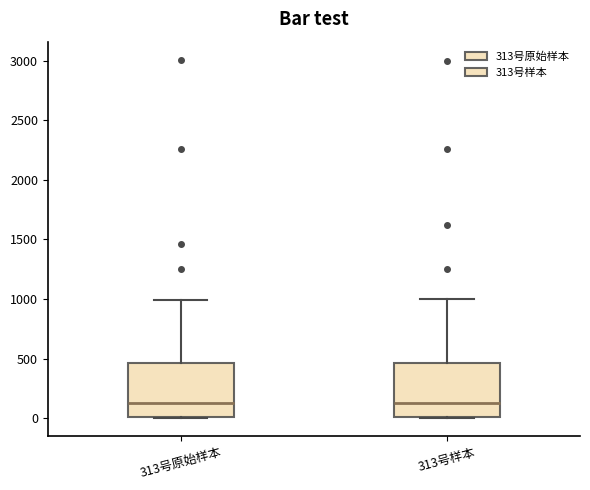

Reading left to right, read every box against the y-axis: the position of its median line, the range the box covers, and the ends of its whiskers. The values are not printed on the chart, so give them approximately, as read against the axis.

313号原始样本: median 150, box 0 to 450, whiskers 0 to 1000
313号样本: median 150, box 0 to 450, whiskers 0 to 1000